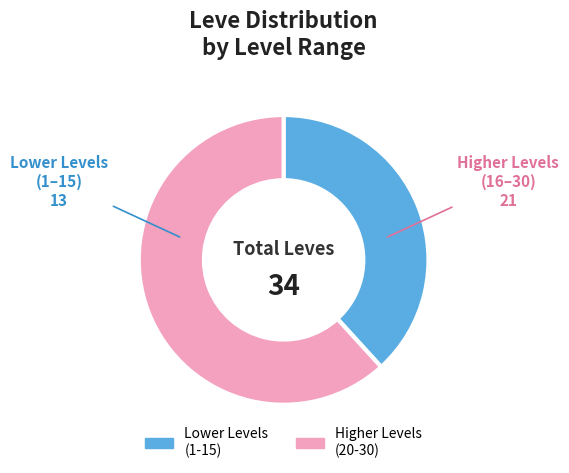

Which has a higher value, Lower Levels (1-15) or Higher Levels (20-30)?

Higher Levels (20-30)